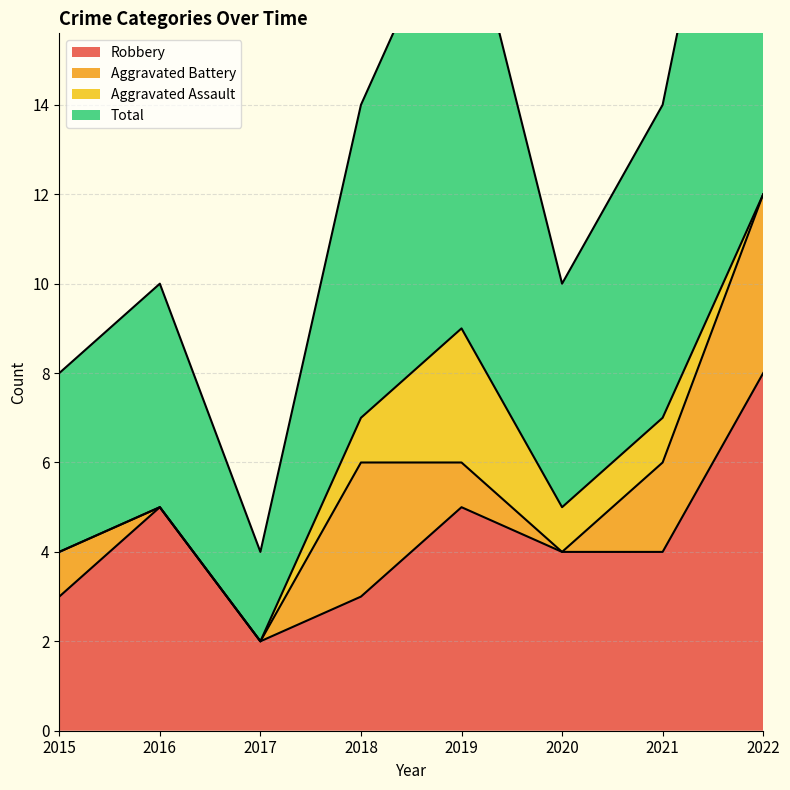

What is the smallest value displayed?

2